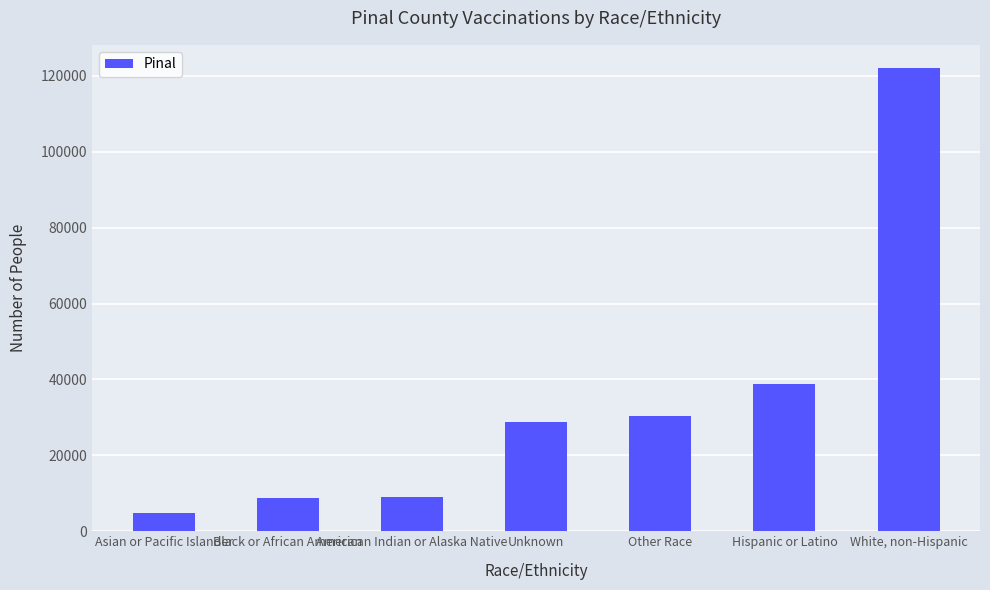

How many data points are less than 28851?

3